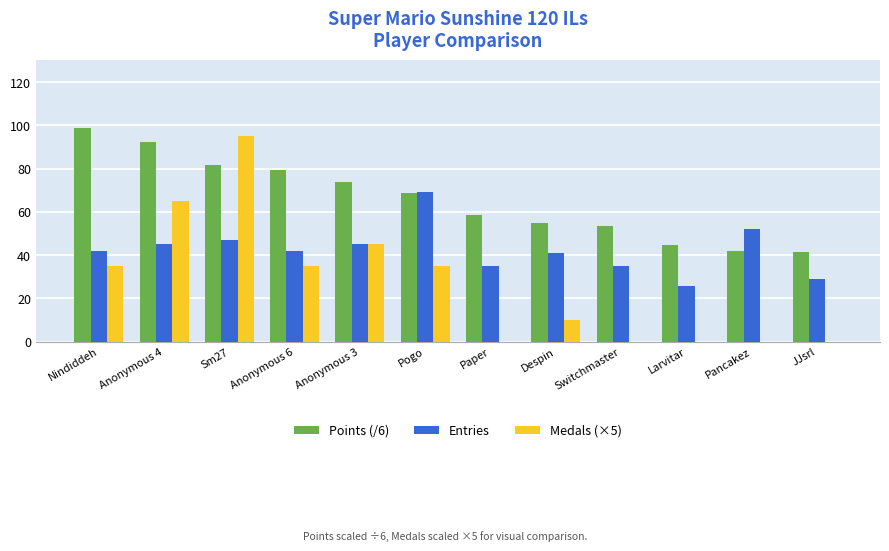

How many groups of bars are there?

12